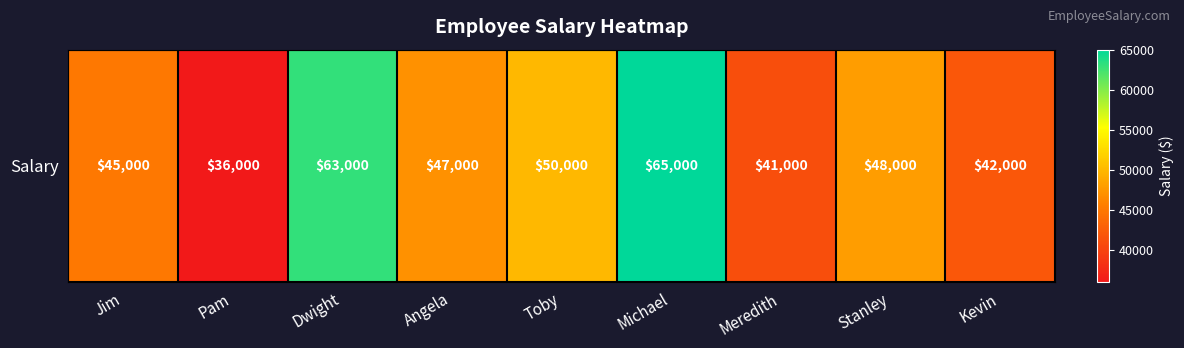

Reading left to right, list all the values displayed in this chart.

Jim=45000	Pam=36000	Dwight=63000	Angela=47000	Toby=50000	Michael=65000	Meredith=41000	Stanley=48000	Kevin=42000